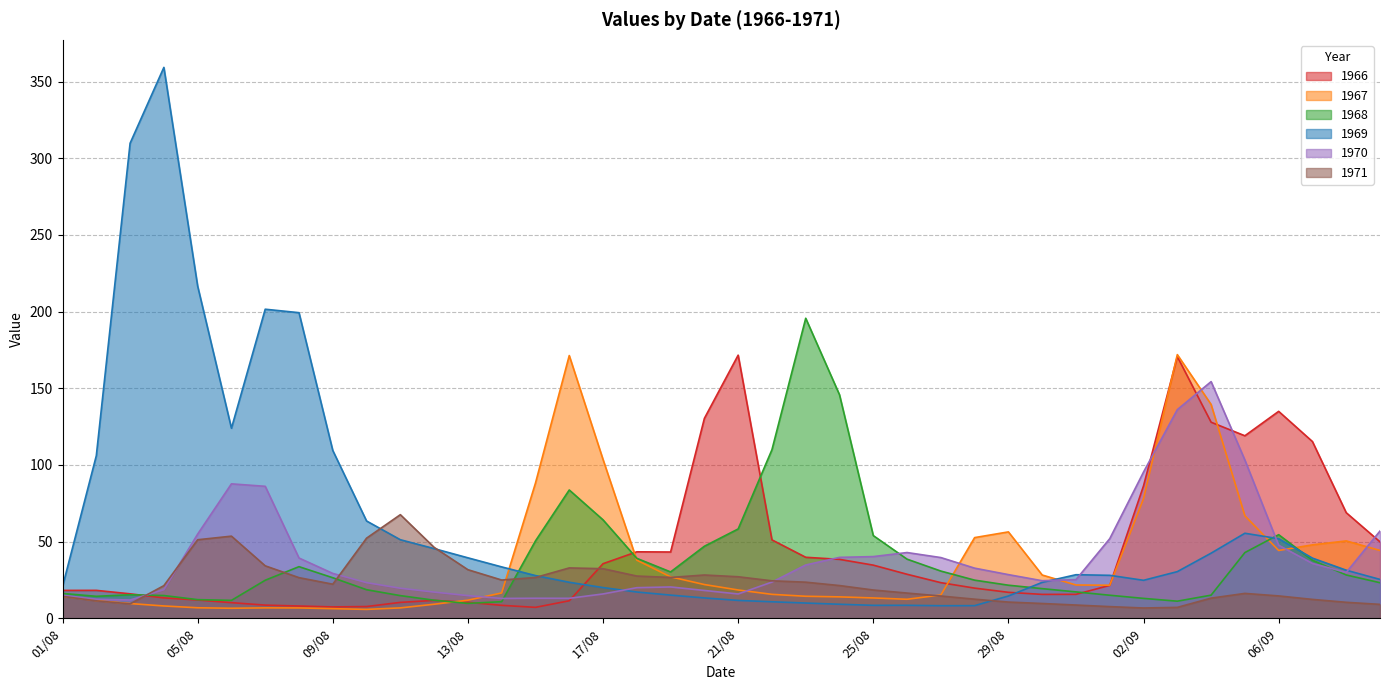

What is the difference between the second highest and second lowest values in the 1966 series?

163.2